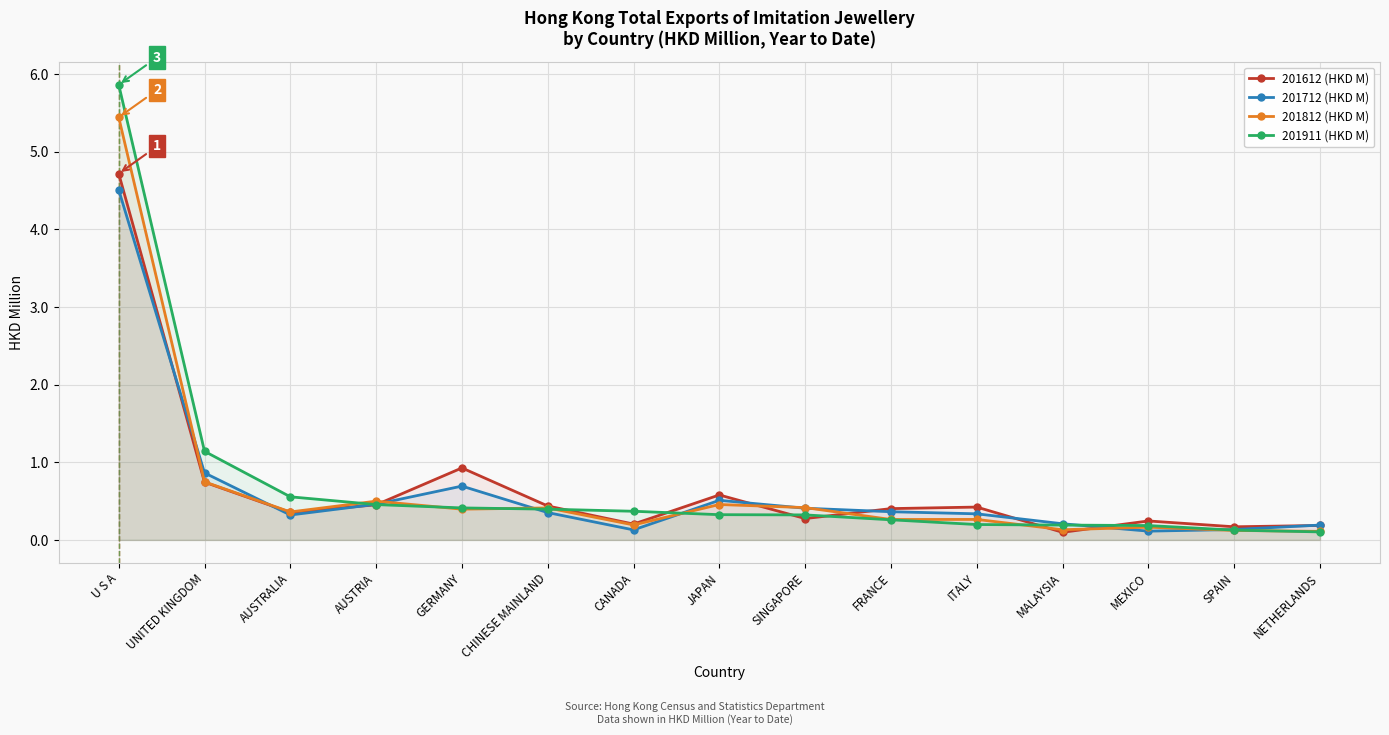

What position from the left is CHINESE MAINLAND?

6